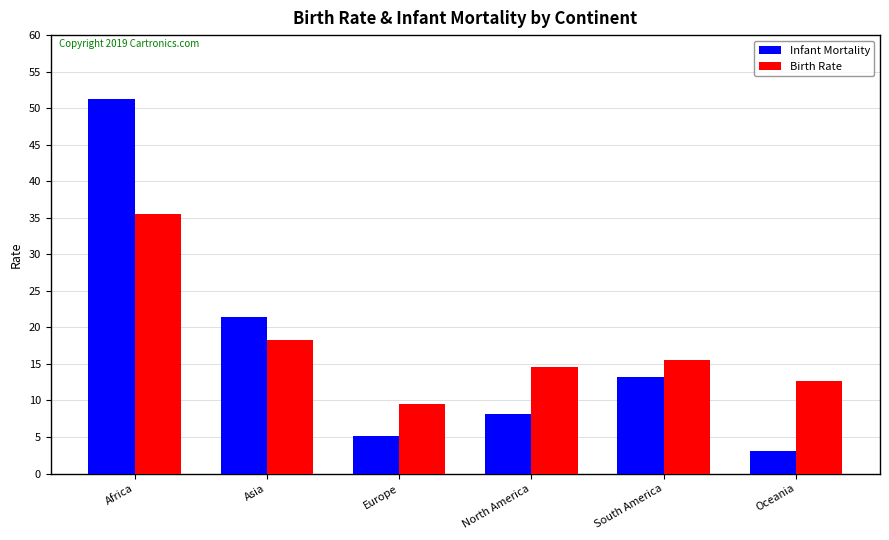

The value of Birth Rate at Europe is 9.5. True or false?

True